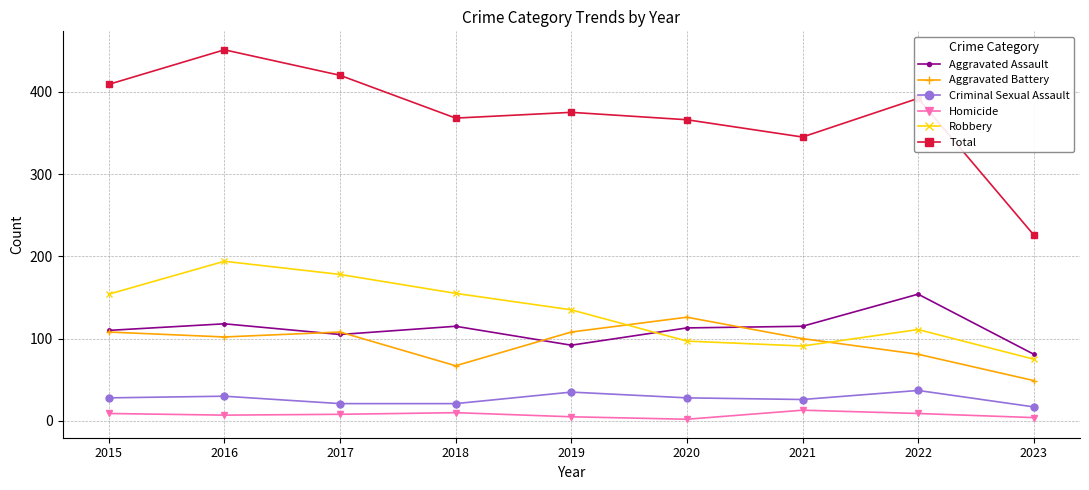

The Criminal Sexual Assault series shows 18 at 2022. True or false?

False